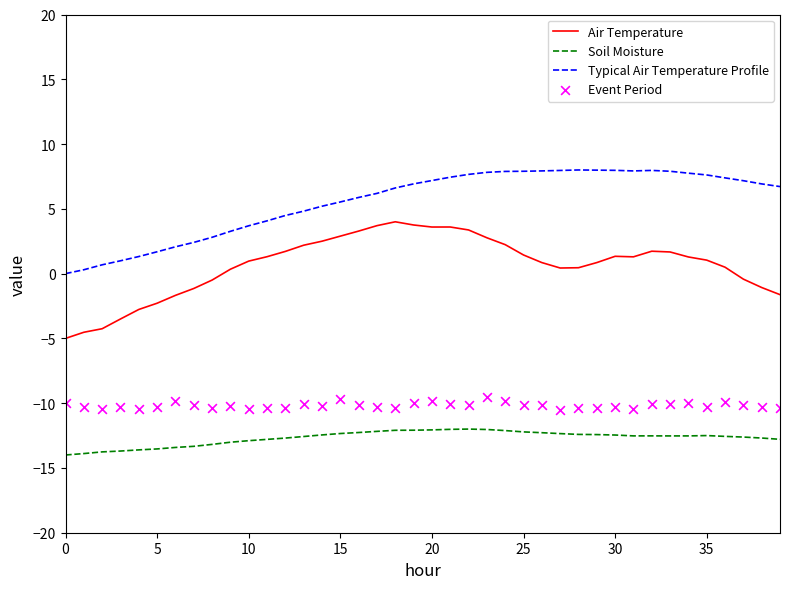

Which series has the largest total across all categories?

Typical Air Temperature Profile